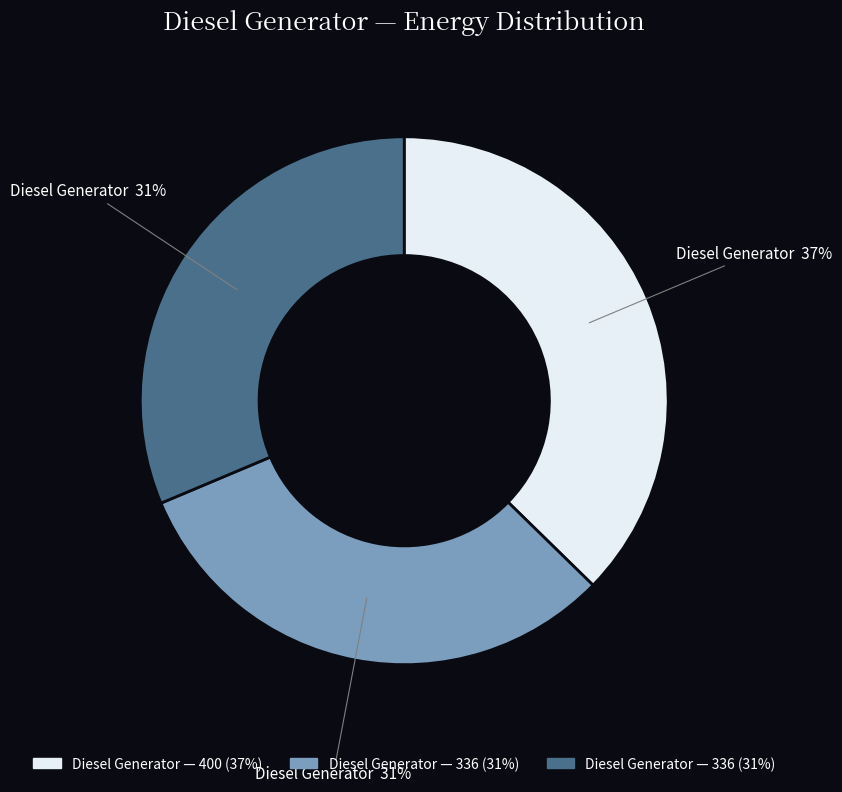

Count the number of slices in the pie.

3